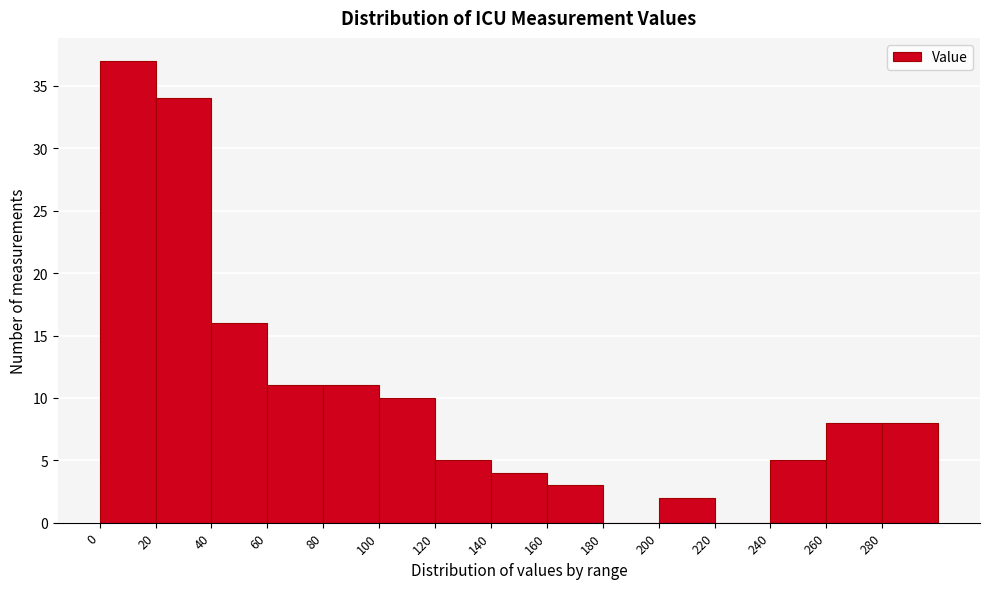

Over which range of the x-axis is the bar tallest?

0 to 20